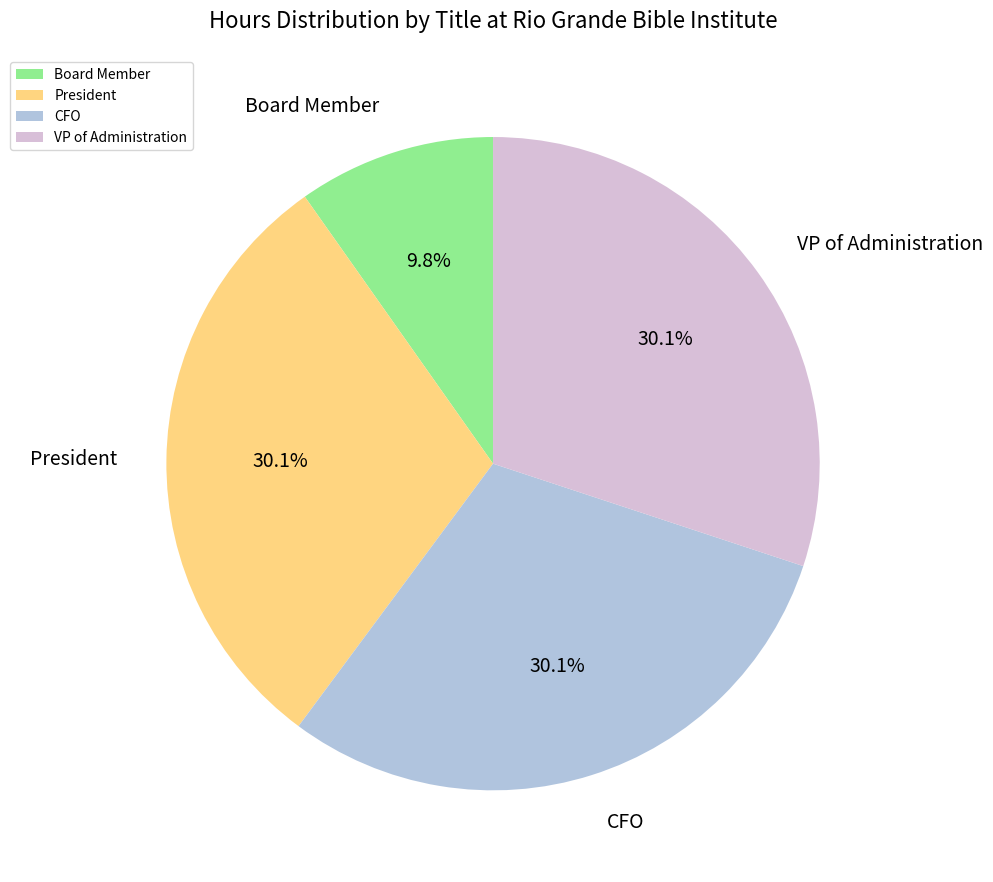

To the nearest percent, what portion does VP of Administration represent?

30%